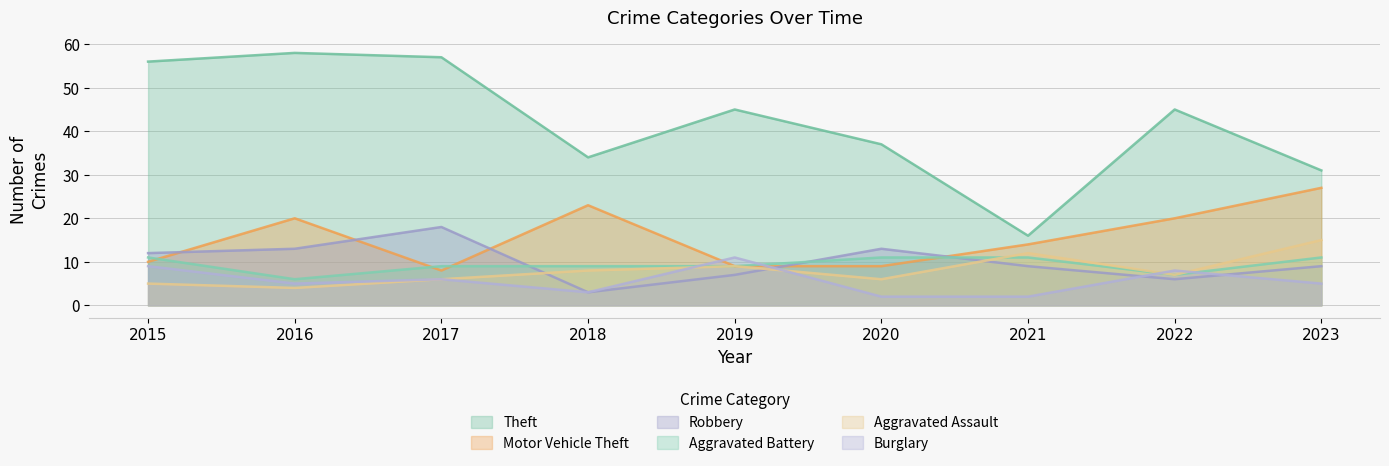

Reading left to right, what are all the values shown in this chart?

Theft: 2015=56	2016=58	2017=57	2018=34	2019=45	2020=37	2021=16	2022=45	2023=31
Motor Vehicle Theft: 2015=10	2016=20	2017=8	2018=23	2019=9	2020=9	2021=14	2022=20	2023=27
Robbery: 2015=12	2016=13	2017=18	2018=3	2019=7	2020=13	2021=9	2022=6	2023=9
Aggravated Battery: 2015=11	2016=6	2017=9	2018=9	2019=9	2020=11	2021=11	2022=7	2023=11
Aggravated Assault: 2015=5	2016=4	2017=6	2018=8	2019=9	2020=6	2021=12	2022=7	2023=15
Burglary: 2015=9	2016=5	2017=6	2018=3	2019=11	2020=2	2021=2	2022=8	2023=5